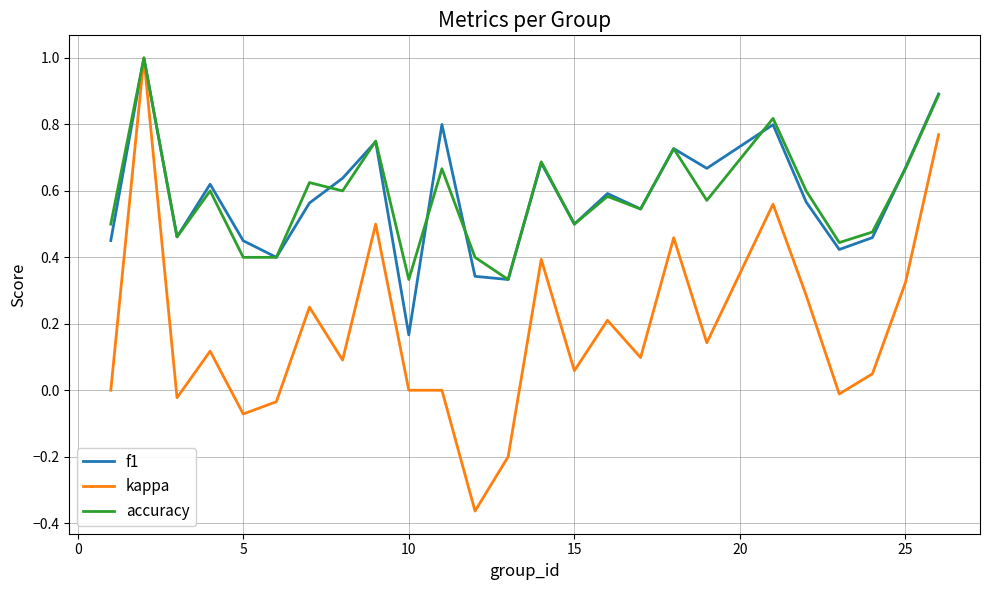

What is the highest value of the kappa series?

1.0